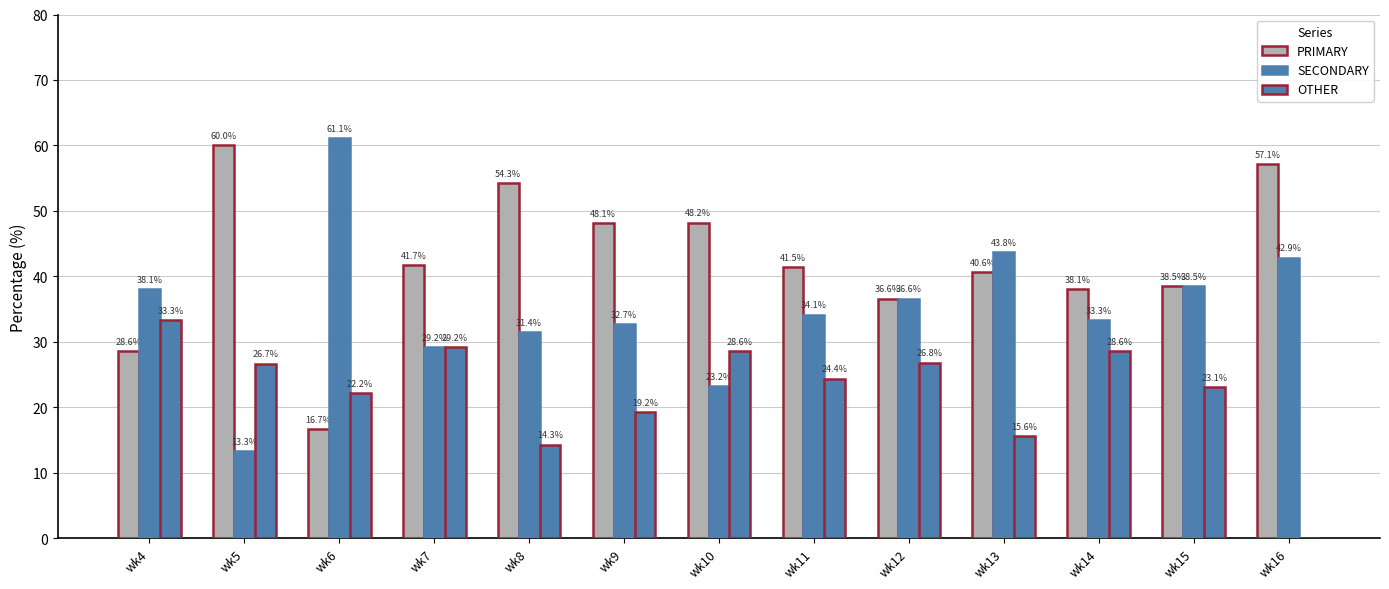

Which series has the largest total across all categories?

PRIMARY